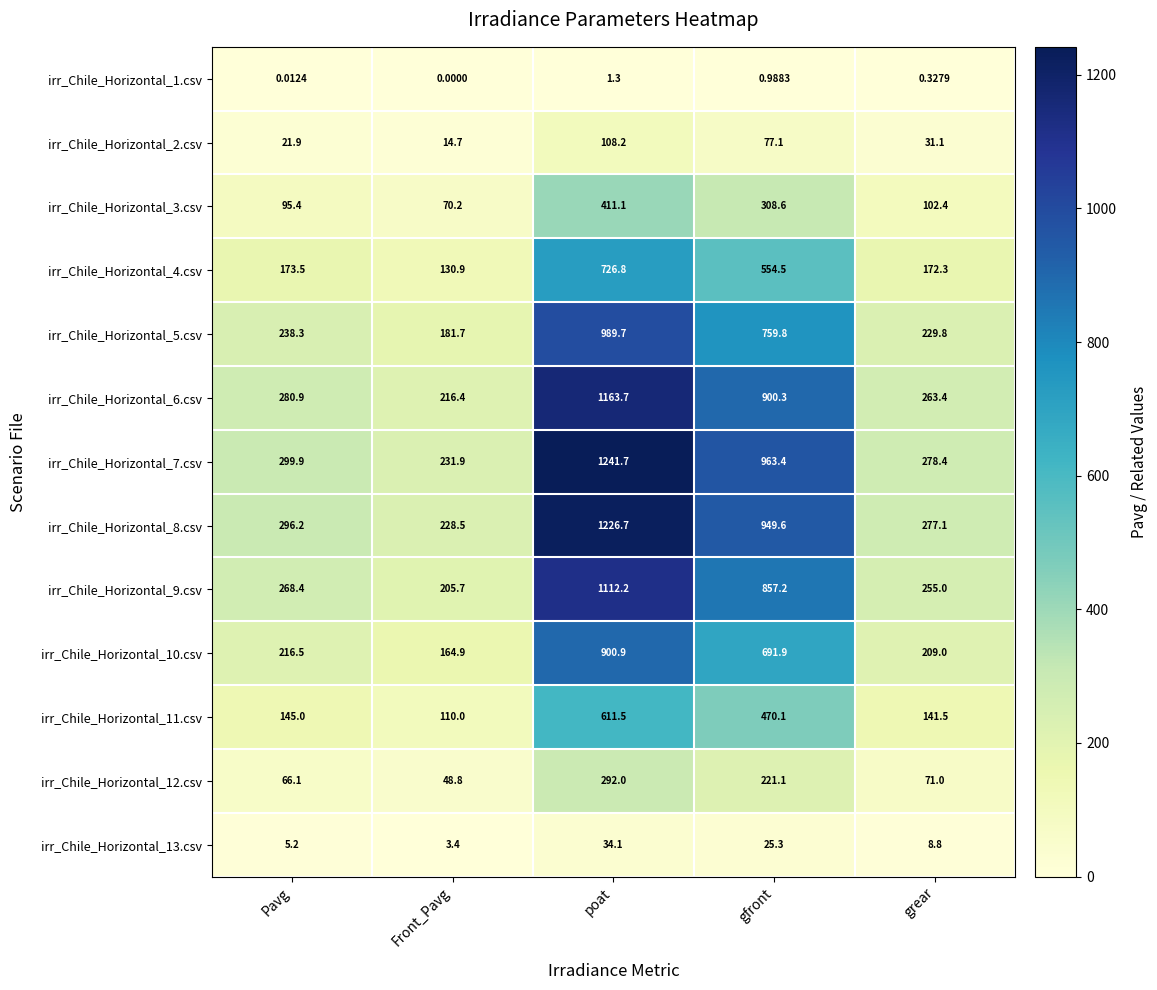

Count the number of data series in this chart.

13